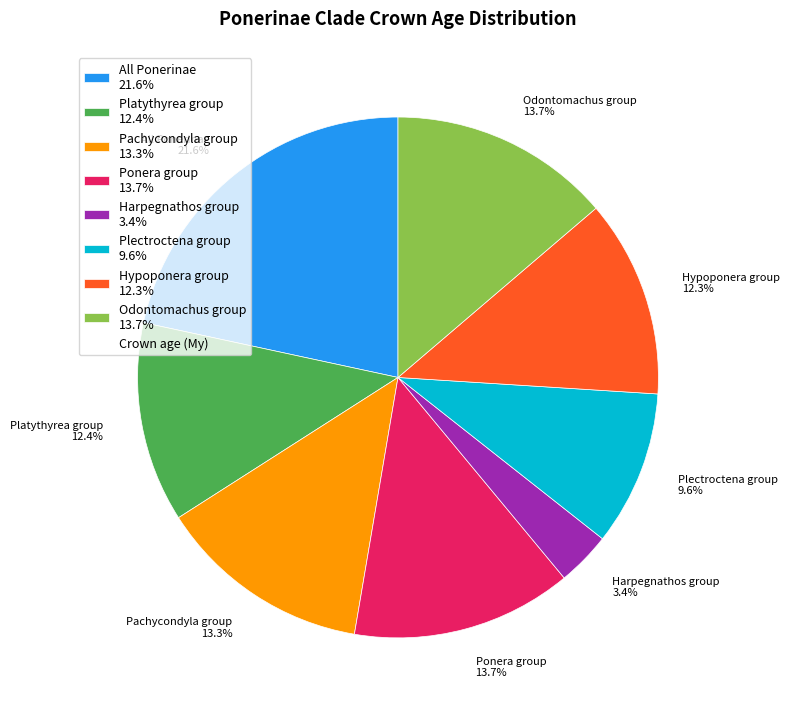

Does Harpegnathos group represent more than half of the total?

No